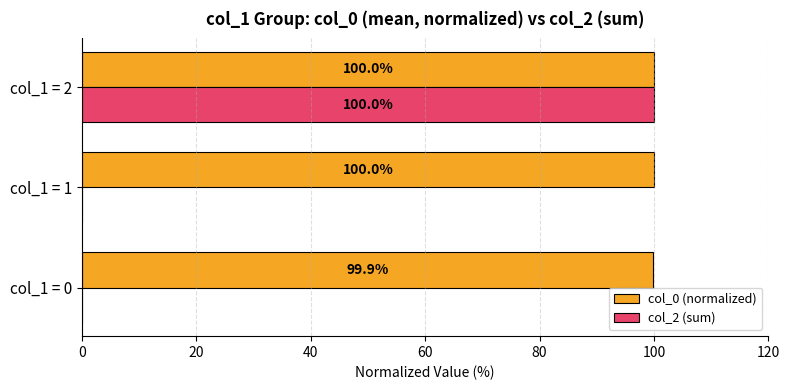

Is the value of col_2 (sum) at col_1 = 0 greater than the value of col_0 (normalized) at col_1 = 0?

No